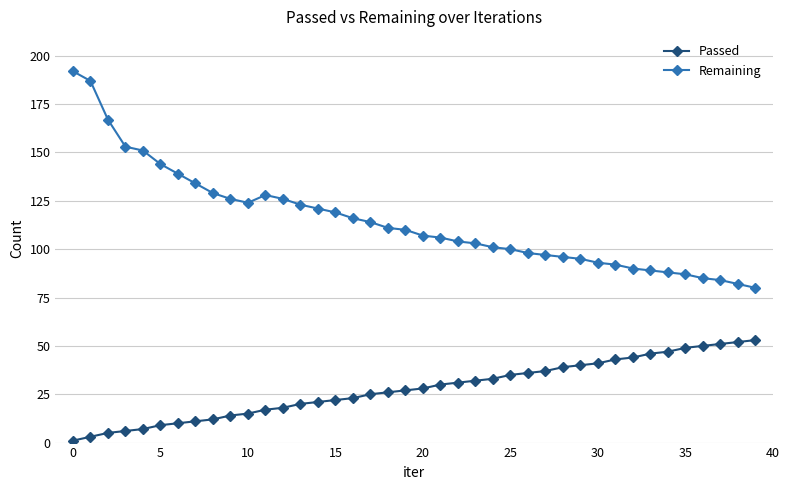

List the series in order of their overall mean, highest first.

Remaining, Passed